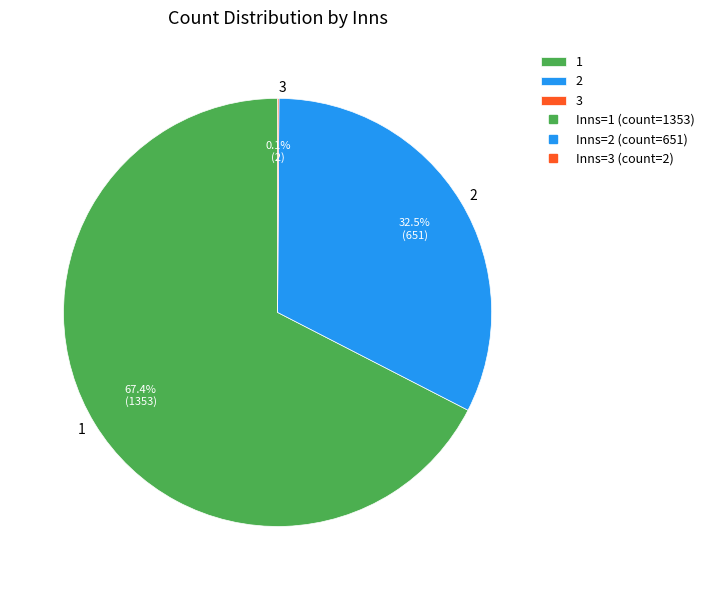

What is the ratio of the value at 2 to the value at 1?

0.5